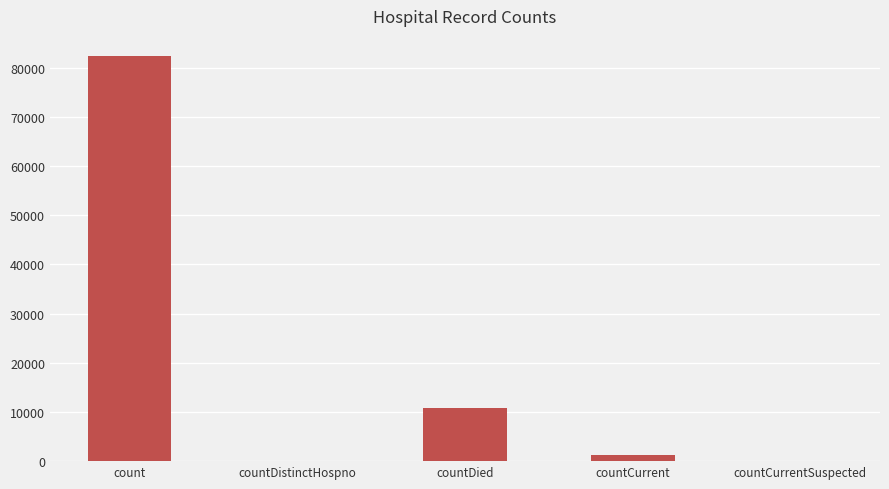

At which category does the chart reach its peak across all series?

count